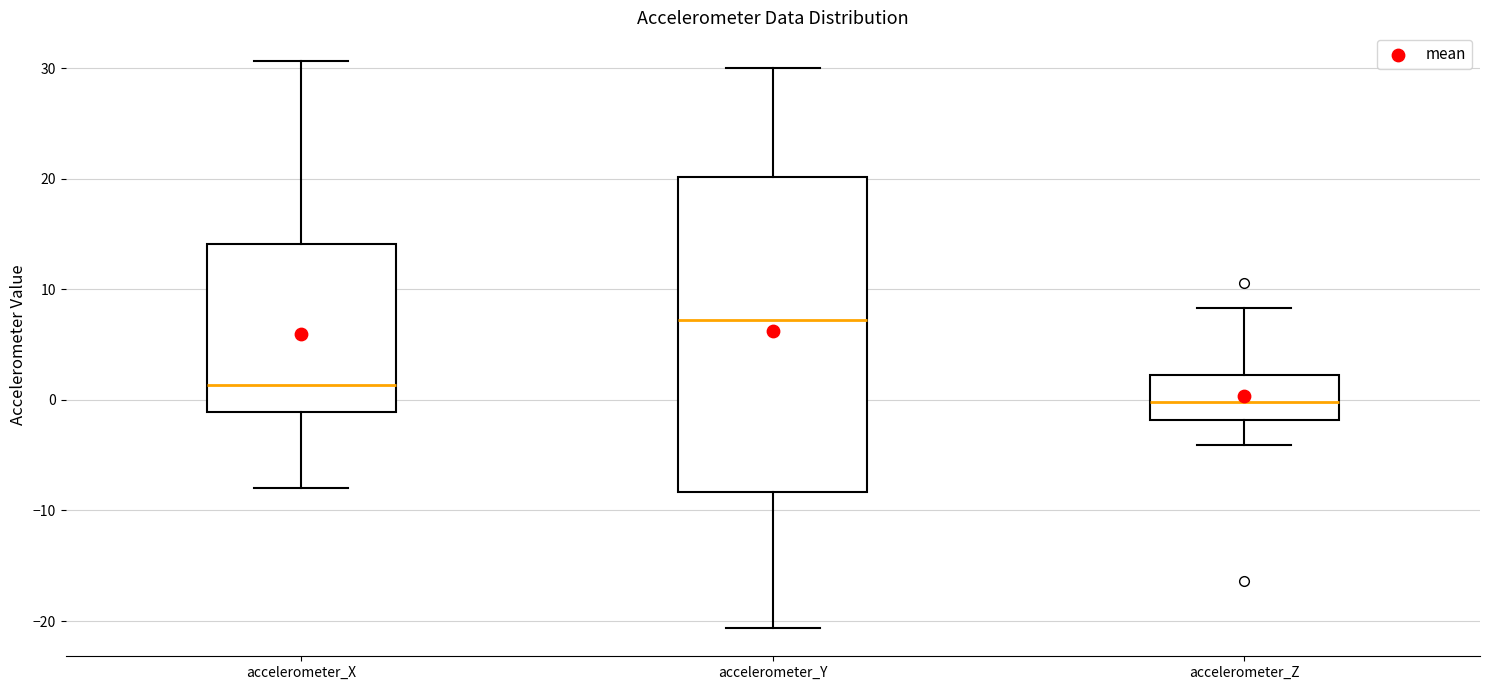

Reading left to right, transcribe this box plot: for each box, give where its median line is, the range the box spans, and where its two whiskers end, as read against the y-axis. The values are not printed on the chart, so give them approximately, as read against the axis.

accelerometer_X: median 1, box -1 to 14, whiskers -8 to 31
accelerometer_Y: median 7, box -8 to 20, whiskers -21 to 30
accelerometer_Z: median 0, box -2 to 2, whiskers -4 to 8